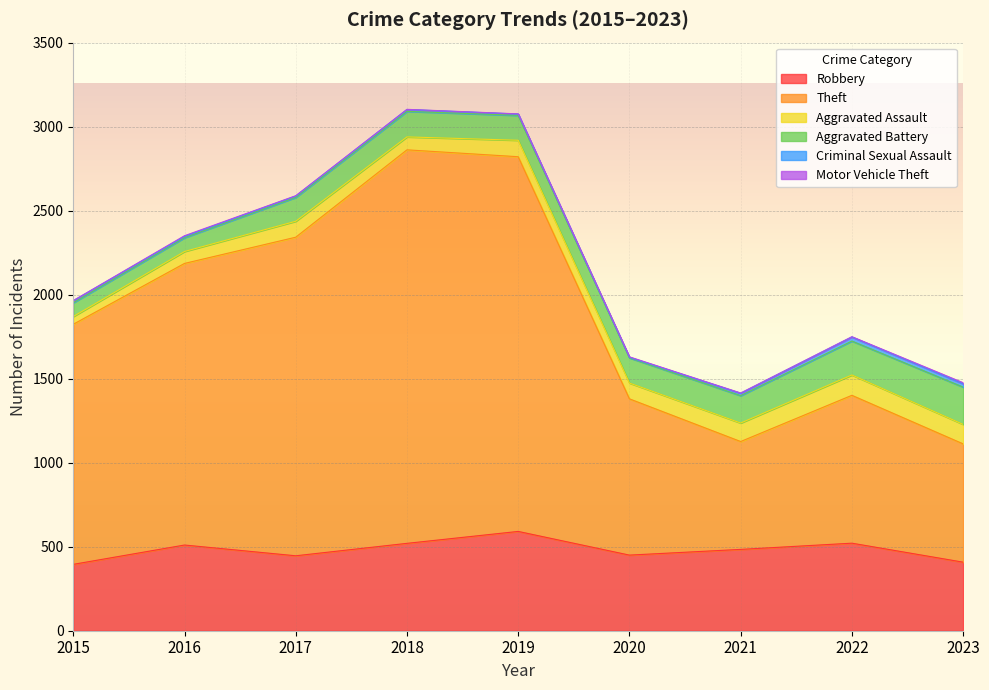

What is the average value of the Motor Vehicle Theft series?

2